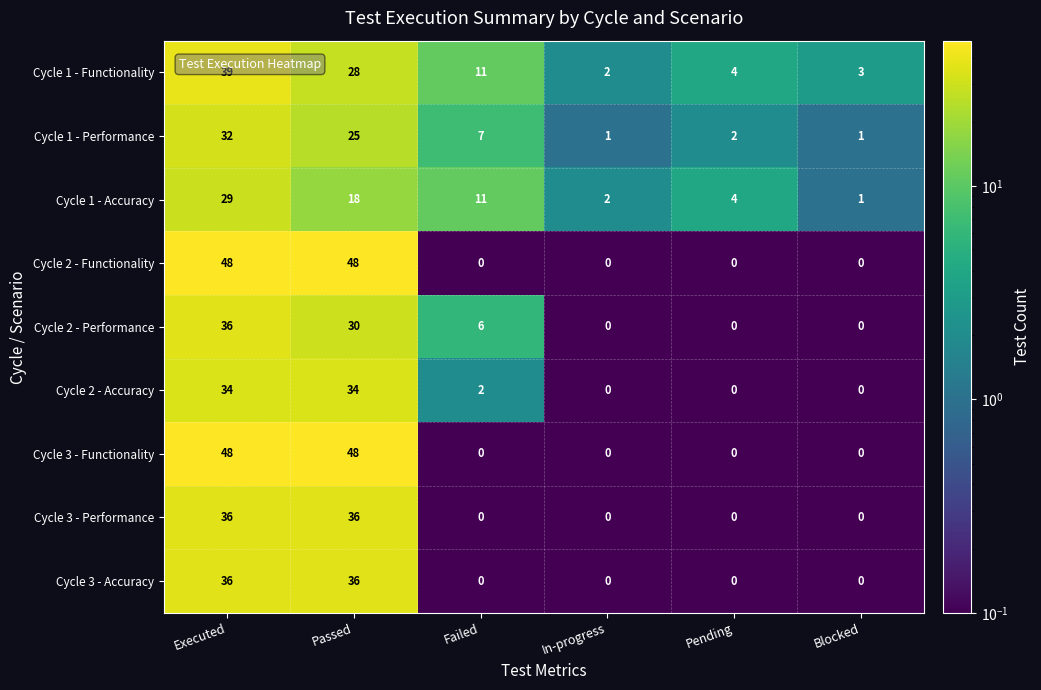

Is the value of Cycle 1 - Accuracy at Failed greater than the value of Cycle 2 - Accuracy at Failed?

Yes